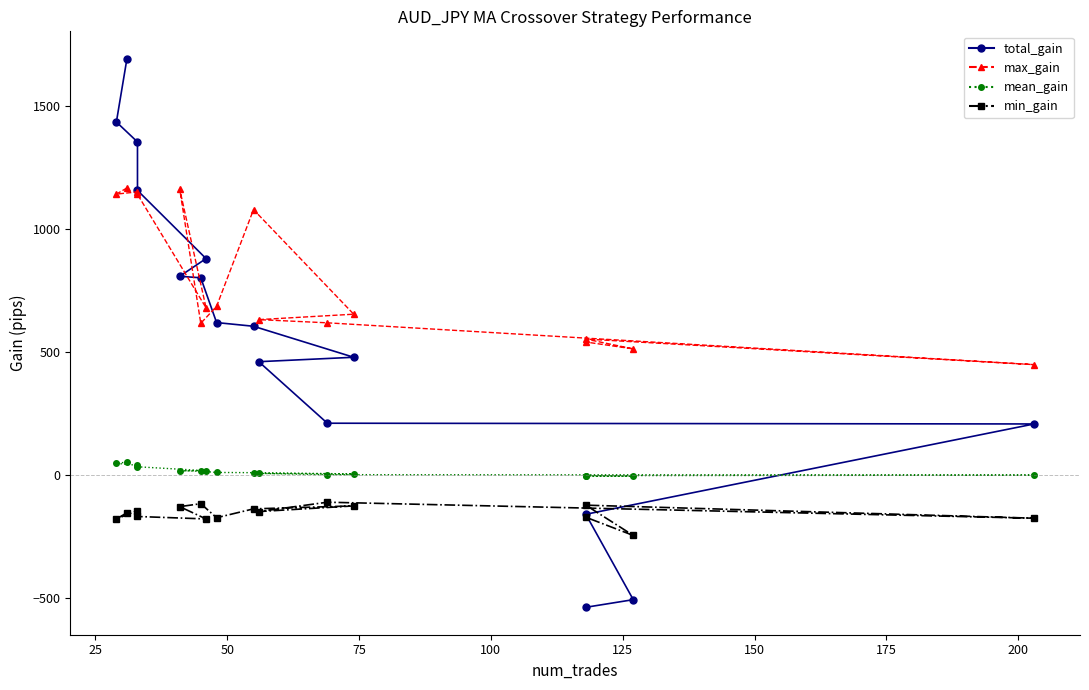

True or false: min_gain and mean_gain intersect in this chart.

False